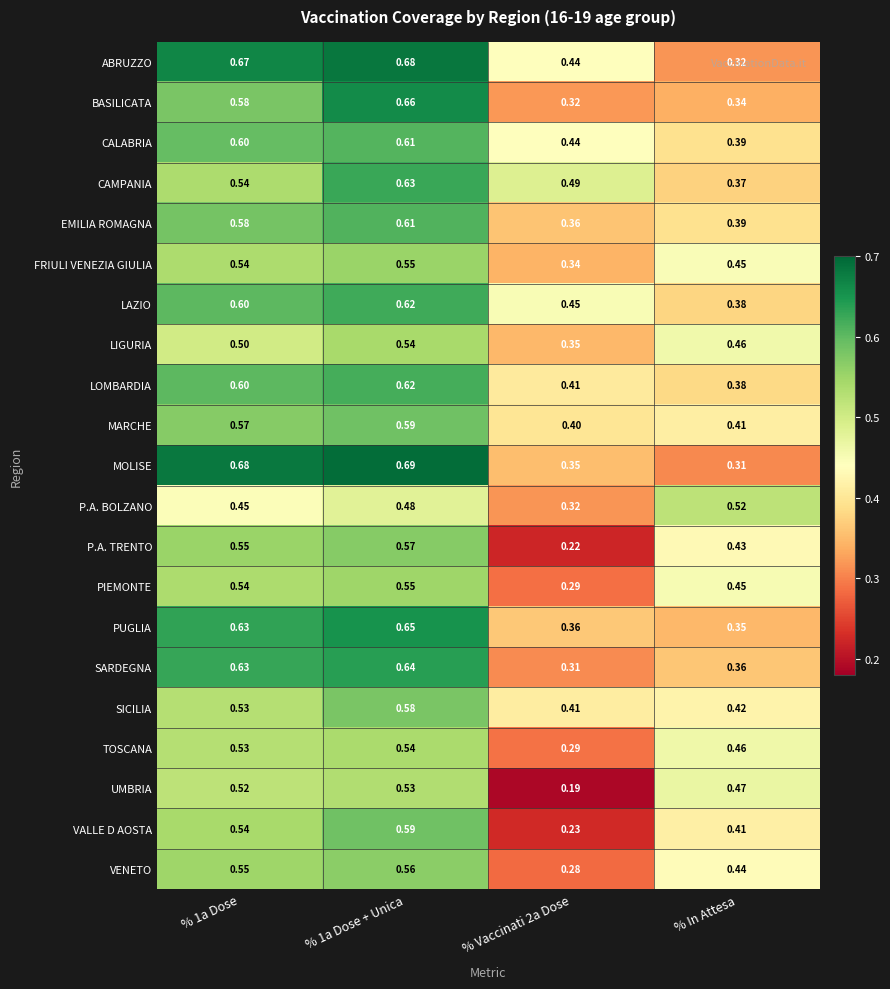

Which series has the largest total across all categories?

ABRUZZO